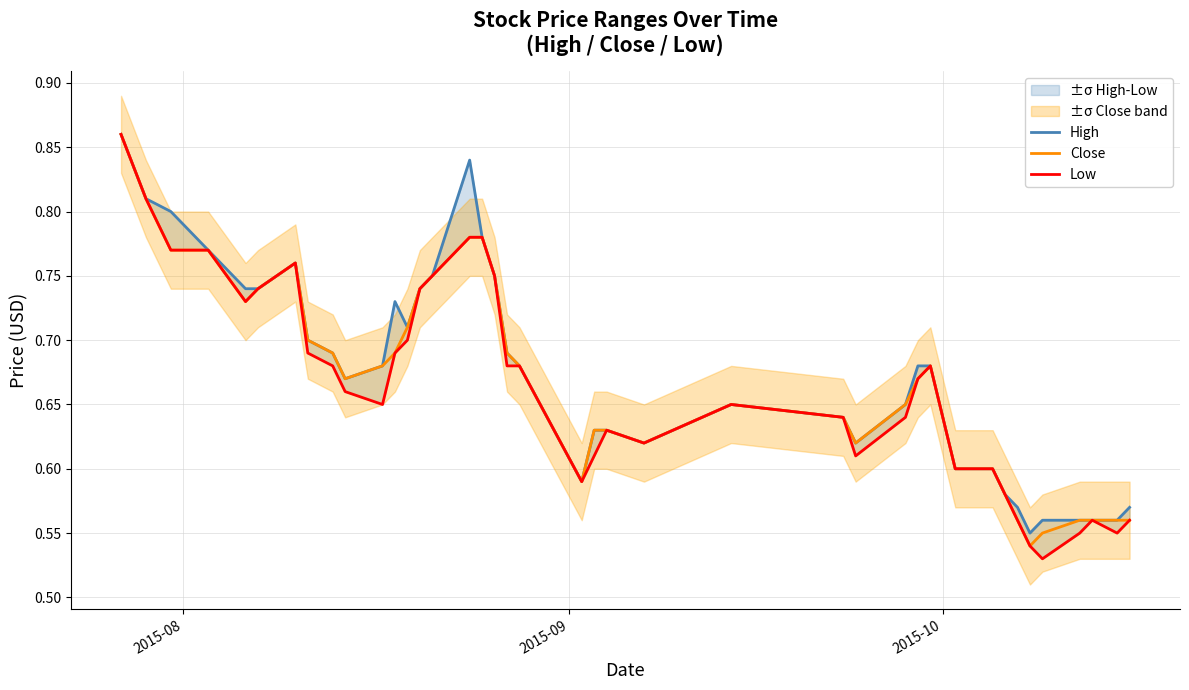

Reading left to right, transcribe all the data shown in this chart.

High: 0.9	0.8	0.8	0.8	0.7	0.7	0.8	0.7	0.7	0.7	0.7	0.7	0.7	0.7	0.8	0.8	0.8	0.8	0.7	0.7	0.6	0.6	0.6	0.6	0.7	0.6	0.6	0.7	0.7	0.7	0.6	0.6	0.6	0.6	0.6	0.6	0.6	0.6	0.6	0.6
Close: 0.9	0.8	0.8	0.8	0.7	0.7	0.8	0.7	0.7	0.7	0.7	0.7	0.7	0.7	0.8	0.8	0.8	0.8	0.7	0.7	0.6	0.6	0.6	0.6	0.7	0.6	0.6	0.7	0.7	0.7	0.6	0.6	0.6	0.6	0.5	0.6	0.6	0.6	0.6	0.6
Low: 0.9	0.8	0.8	0.8	0.7	0.7	0.8	0.7	0.7	0.7	0.7	0.7	0.7	0.7	0.8	0.8	0.8	0.8	0.7	0.7	0.6	0.6	0.6	0.6	0.7	0.6	0.6	0.6	0.7	0.7	0.6	0.6	0.6	0.6	0.5	0.5	0.6	0.6	0.6	0.6